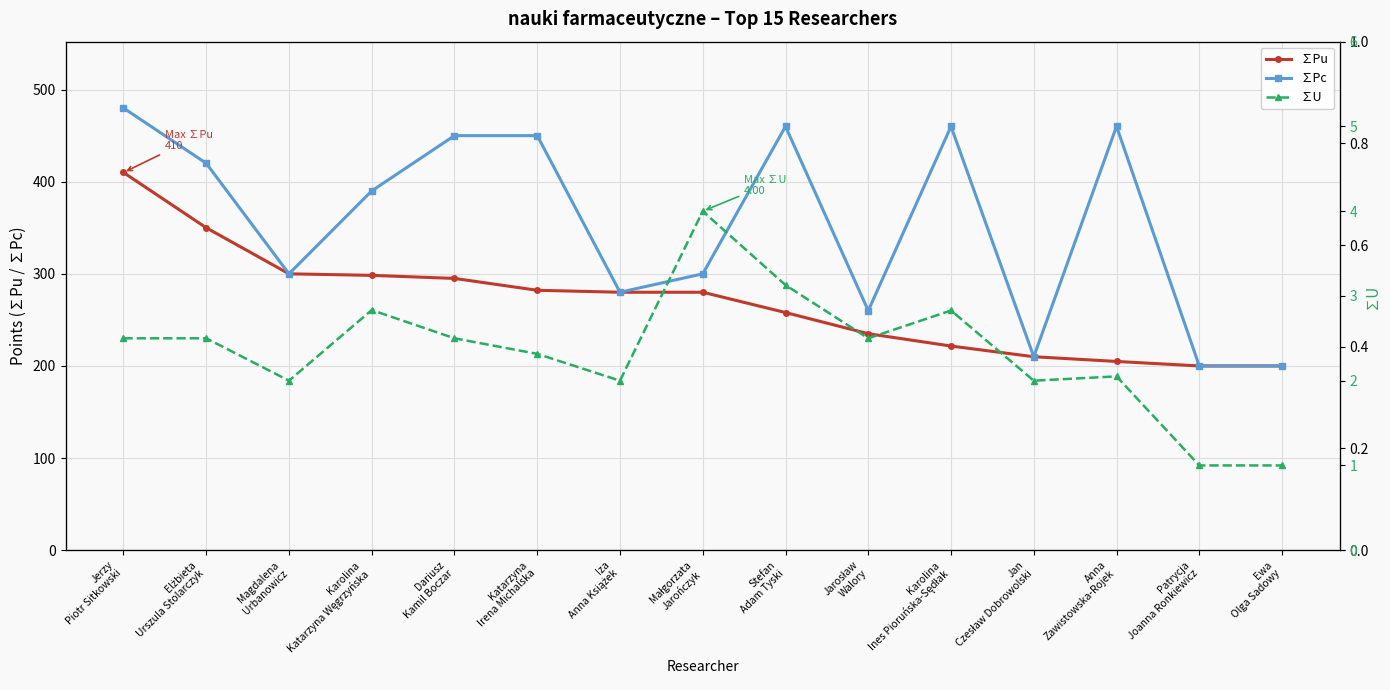

Which category has the highest value in the ∑Pc series?

Jerzy
Piotr Sitkowski